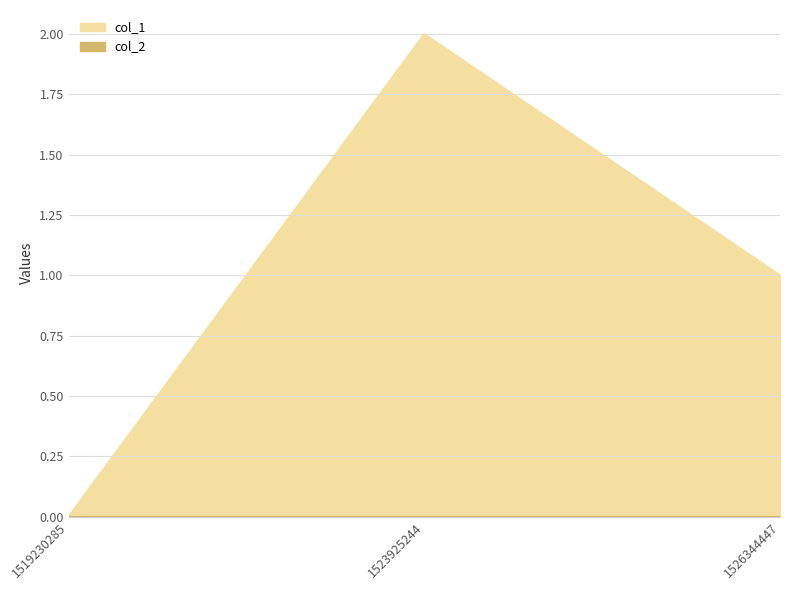

Where does the data first go above 1?

1523925244